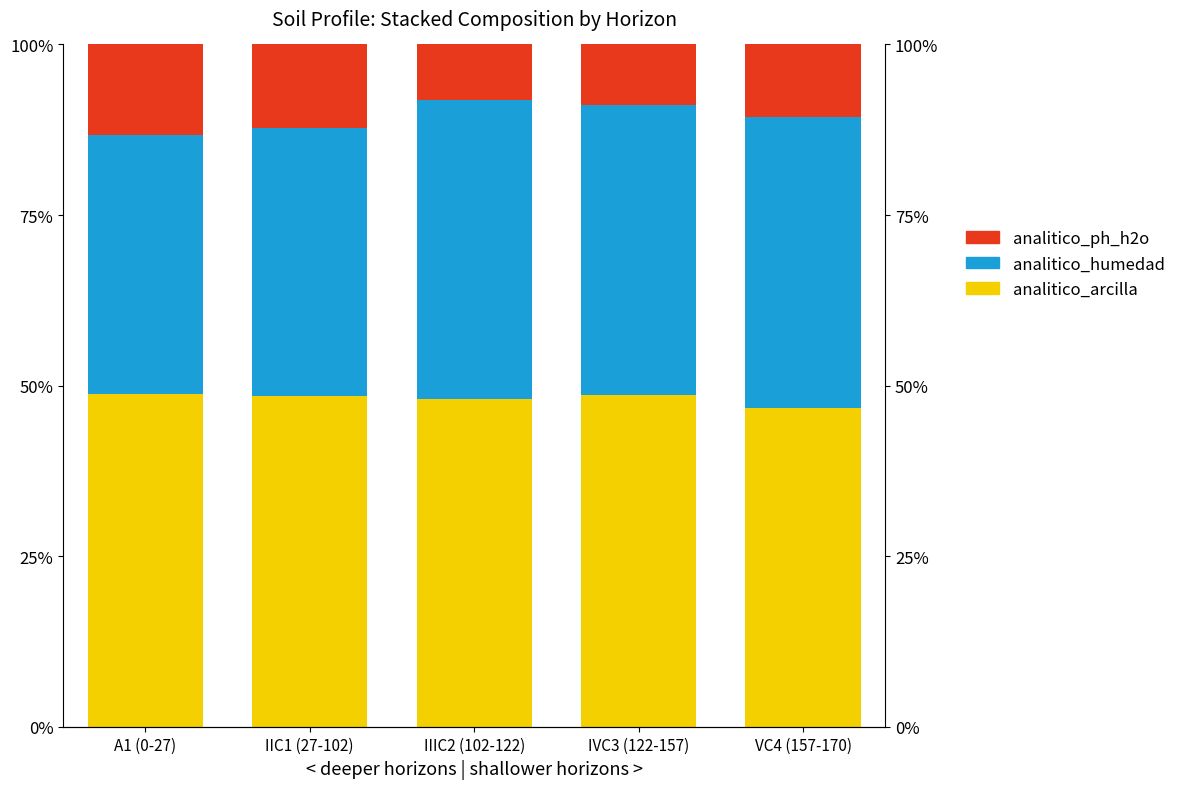

Between IIIC2 (102-122) and IVC3 (122-157), which series saw the biggest shift?

analitico_humedad